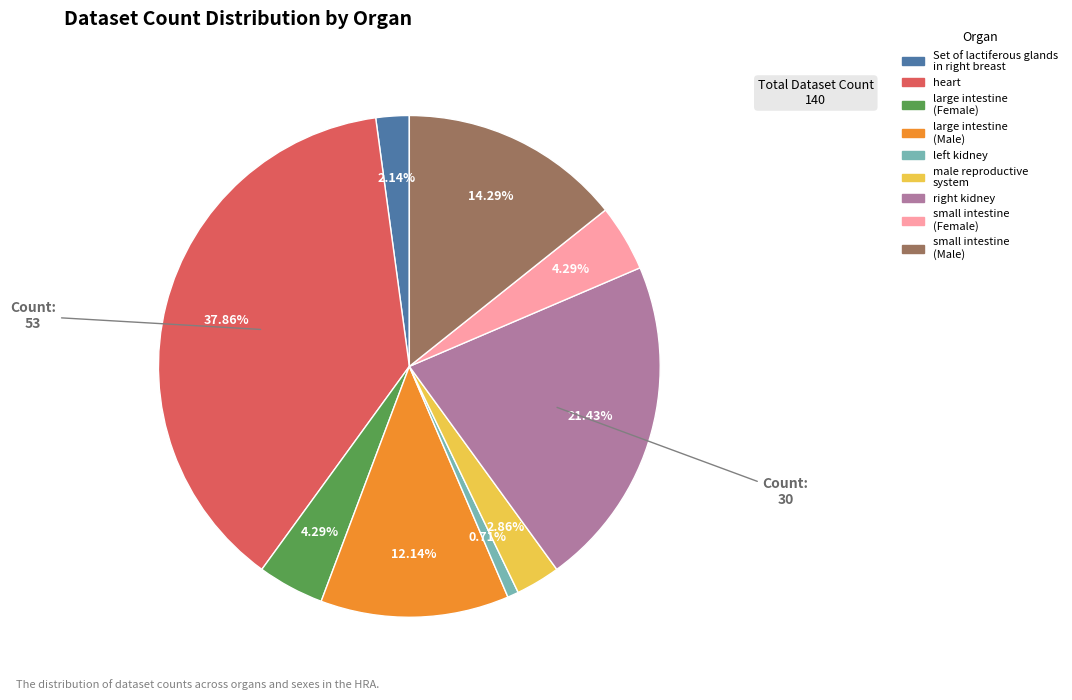

Which category has the biggest portion of the pie?

heart